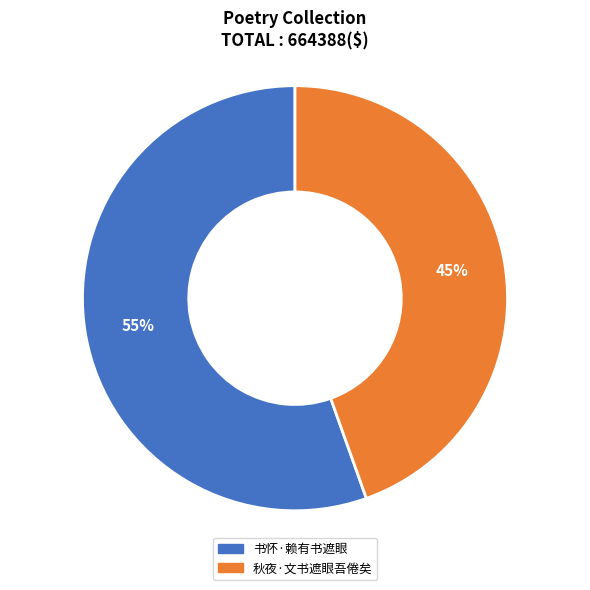

Does 秋夜·文书遮眼吾倦矣 represent more than half of the total?

No